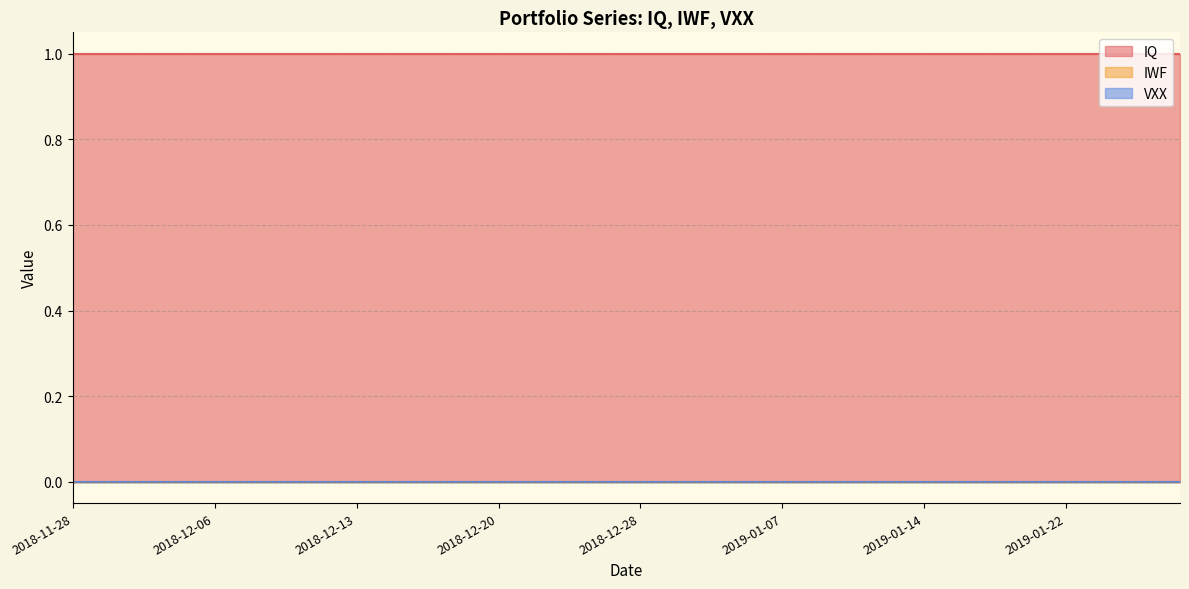

How many distinct data groups are displayed?

3